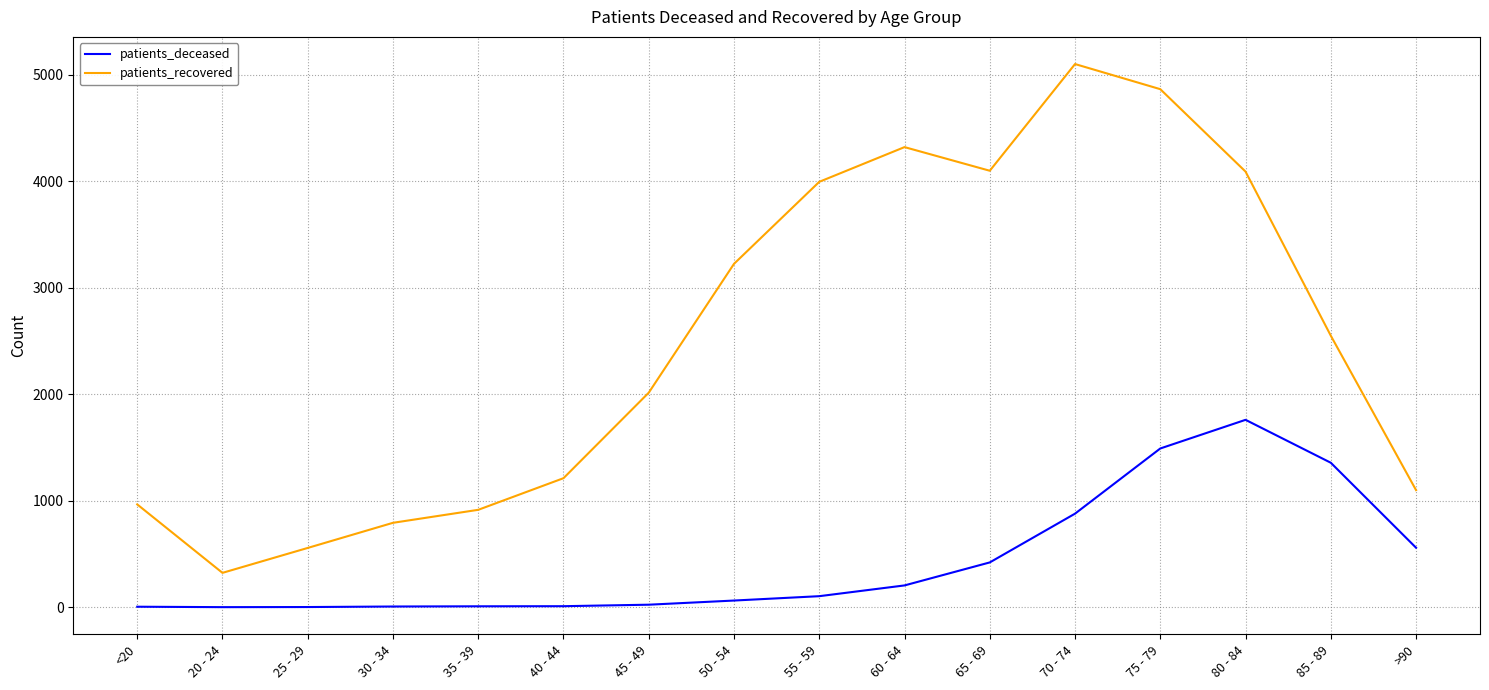

True or false: patients_recovered and patients_deceased cross at least once.

False